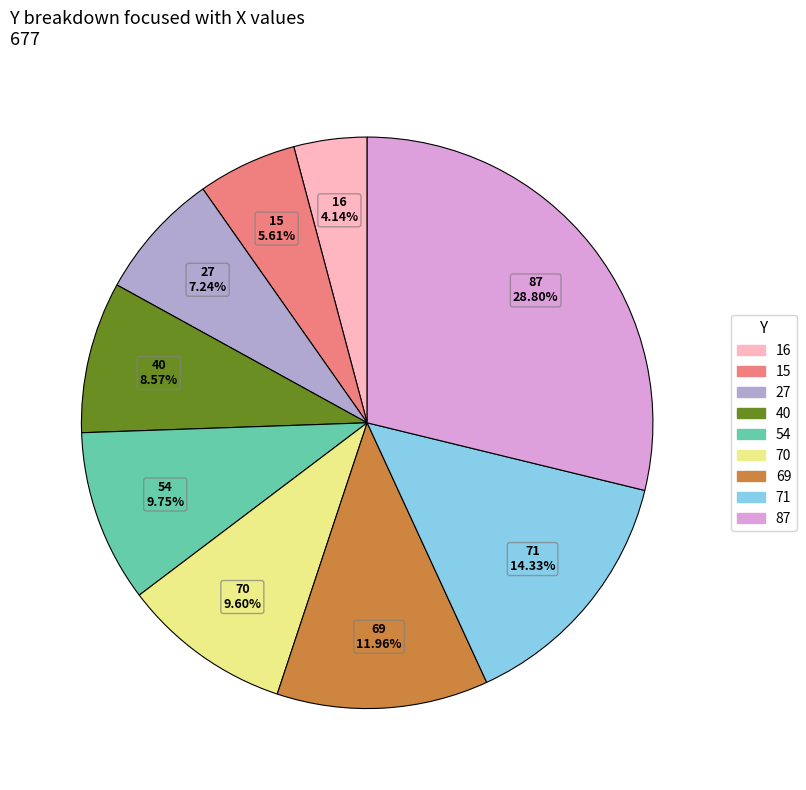

Is there any slice that represents more than half of the pie?

No